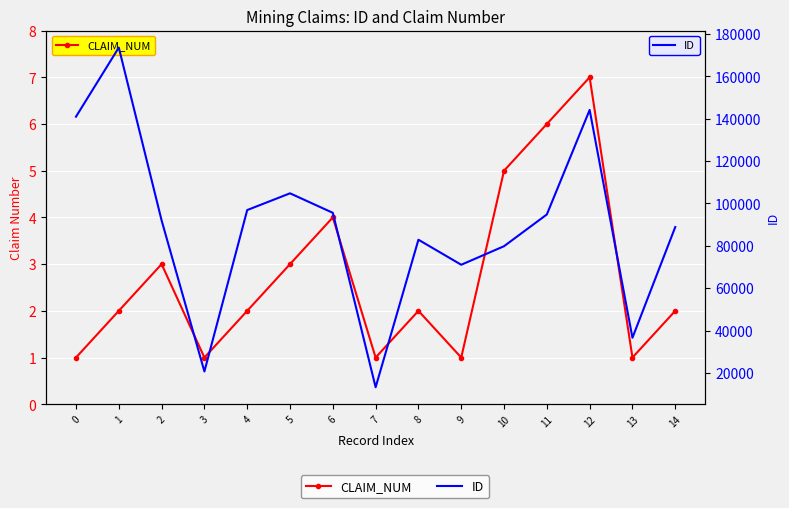

At which label is CLAIM_NUM closest to 4?

6